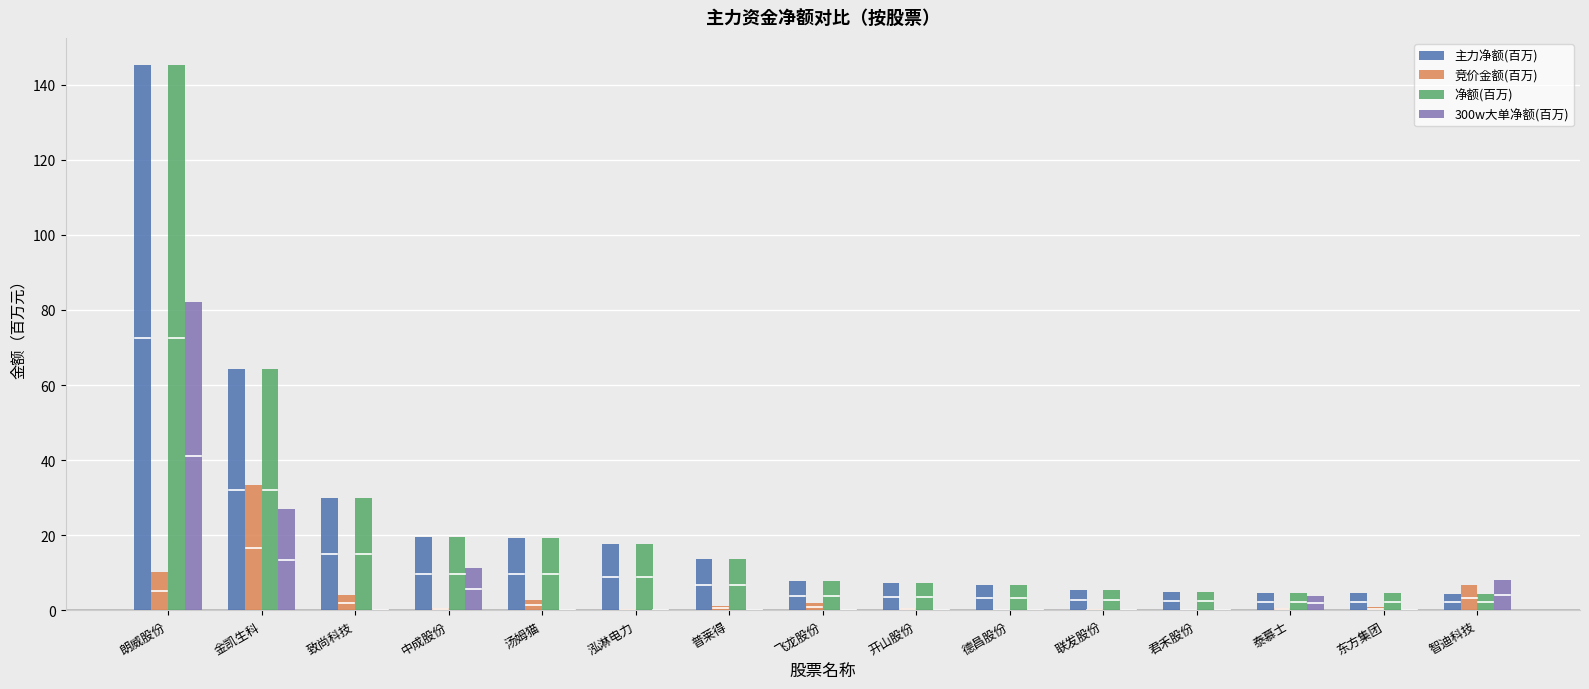

At which label is 竞价金额(百万) closest to 16?

朗威股份